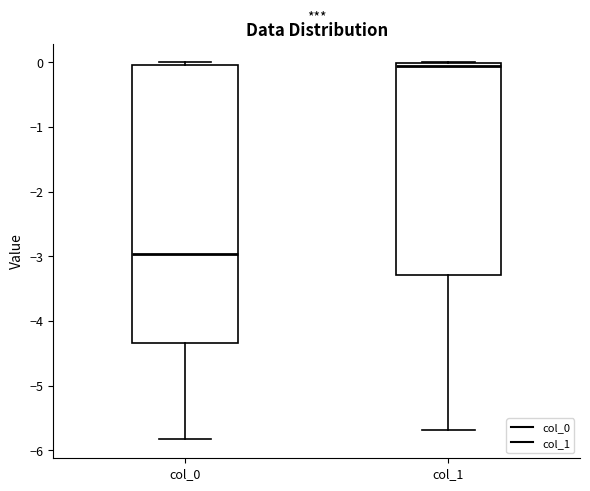

Which box has the highest median line?

col_1